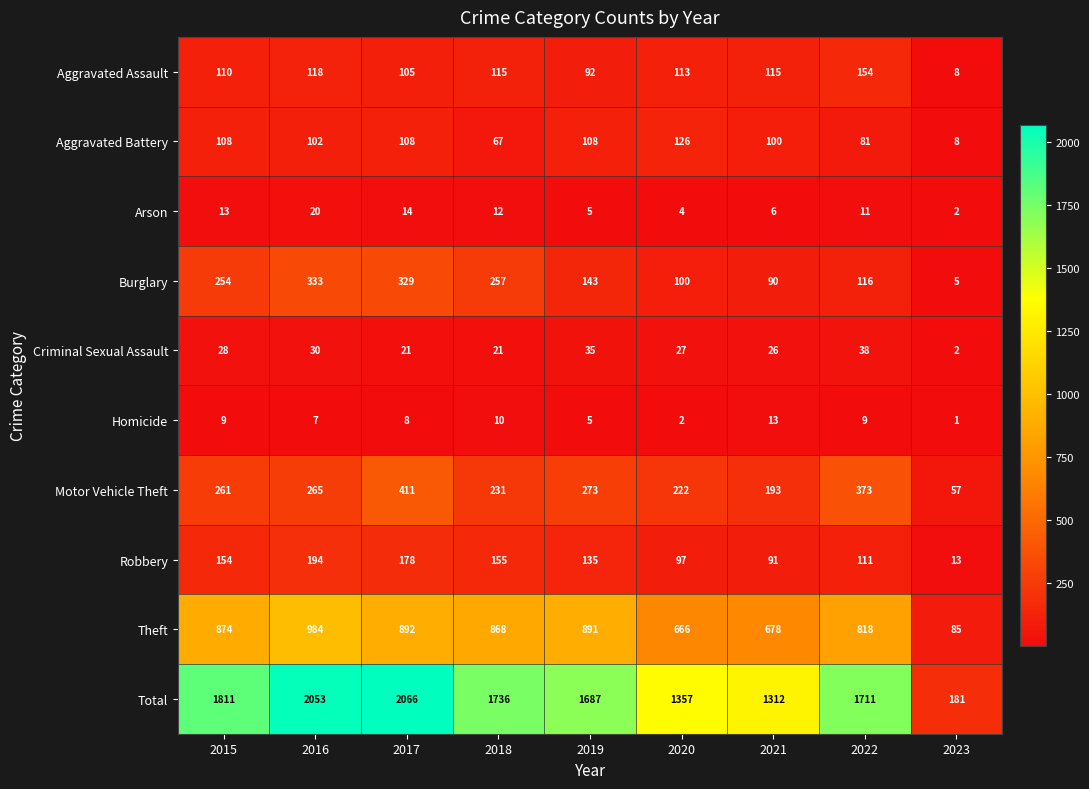

What is the smallest value displayed?

1